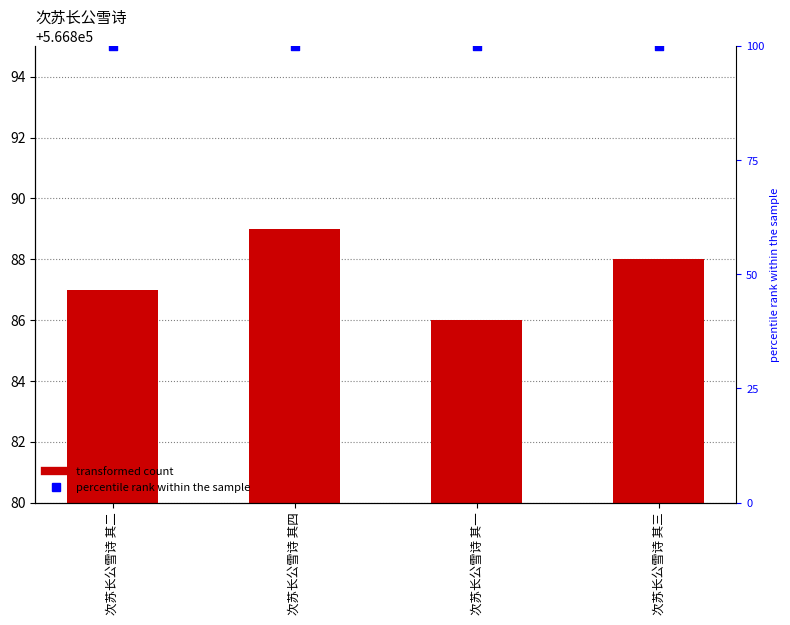

Which series has the largest total across all categories?

col_0